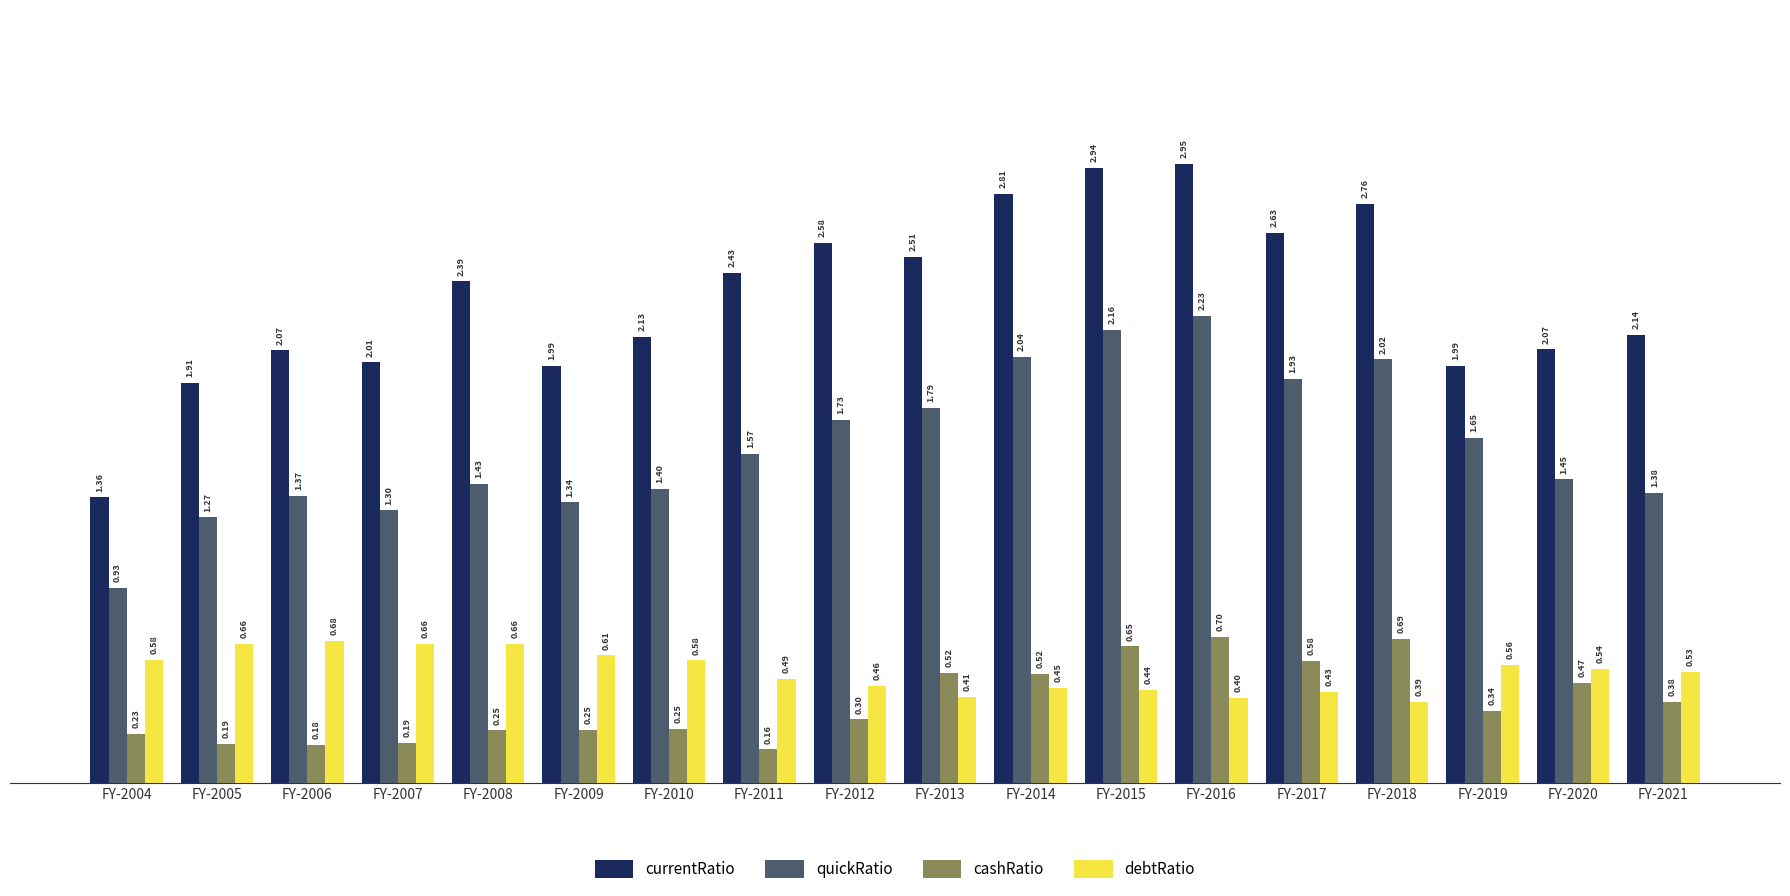

At how many categories does at least one series exceed 2?

14